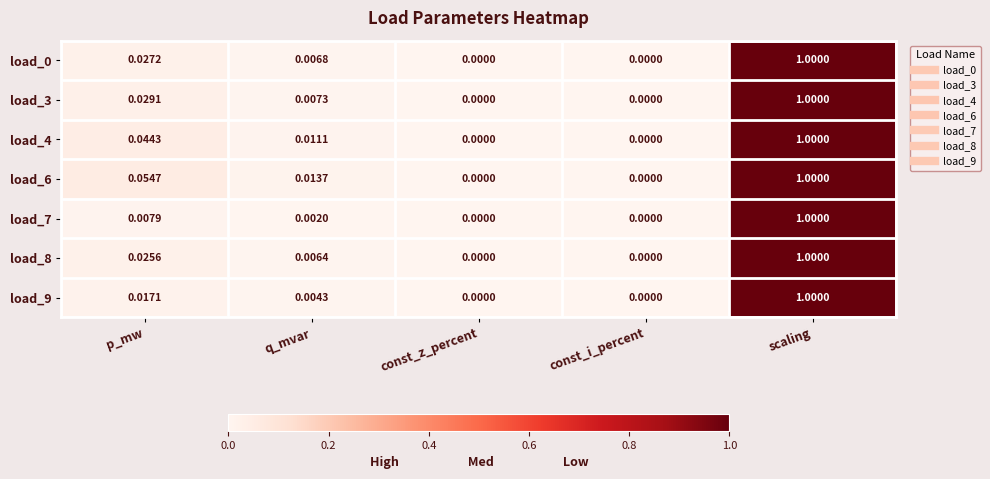

Which series has the largest total across all categories?

load_6